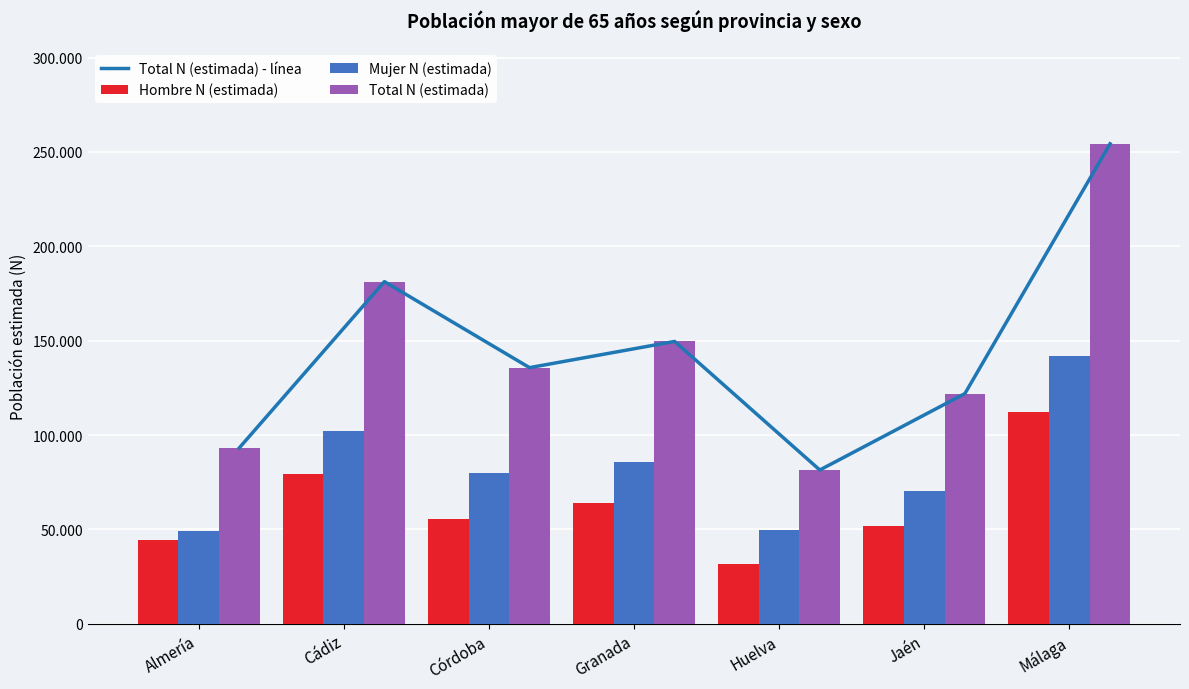

What is the label of the 3rd bar from the left?

Córdoba